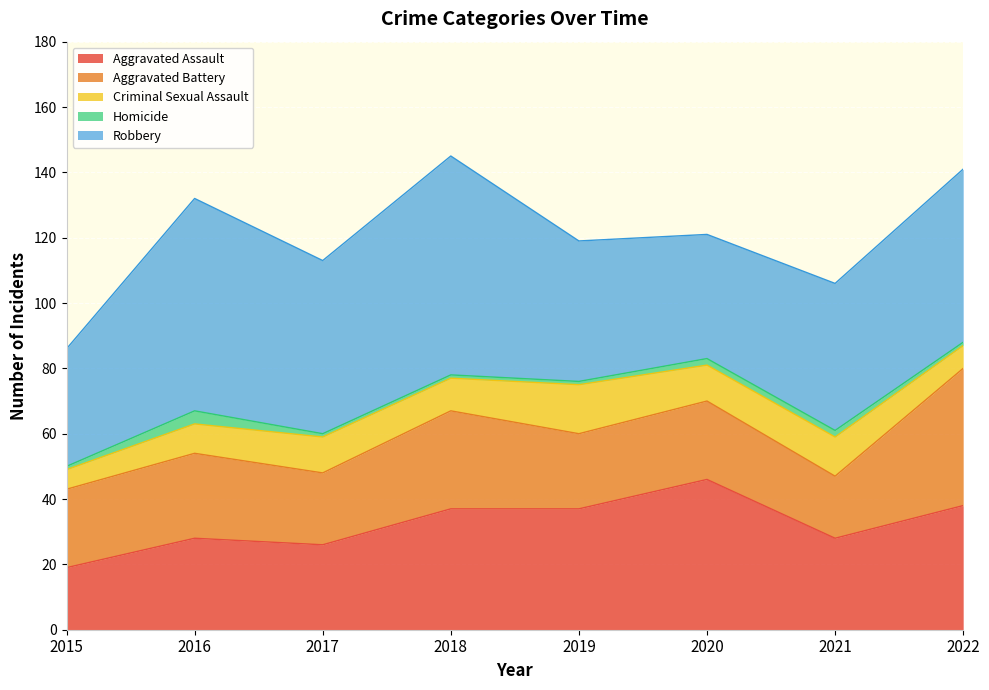

The Robbery series shows 67 at 2018. True or false?

True